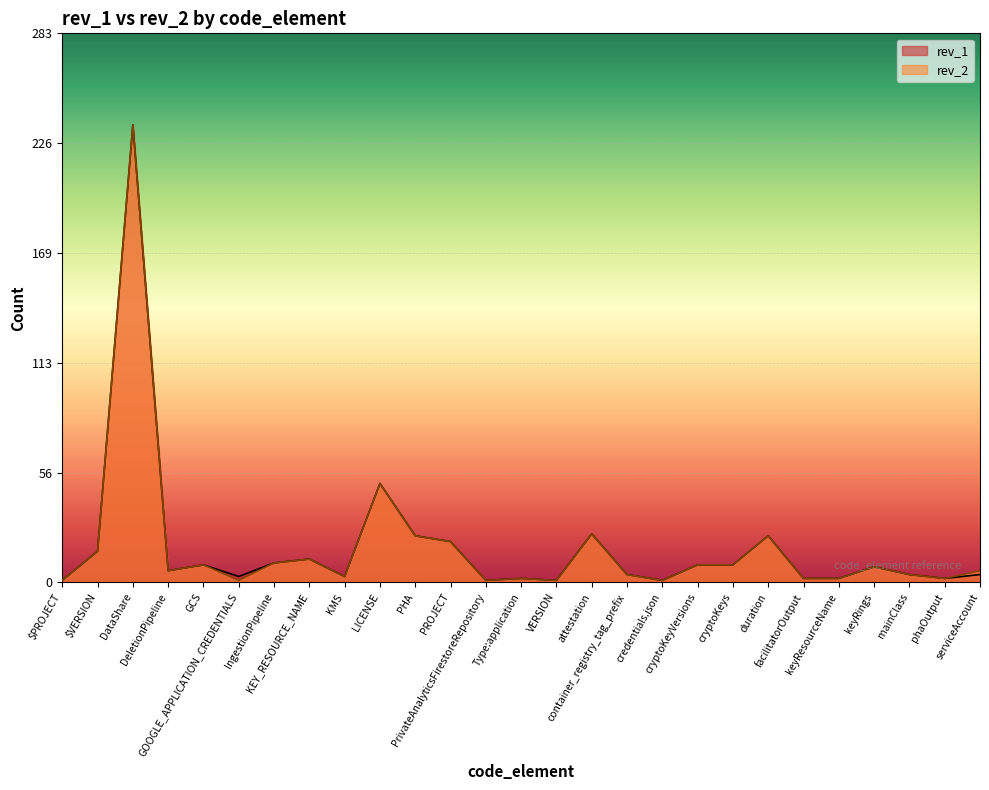

How many categories are shown in the chart?

27